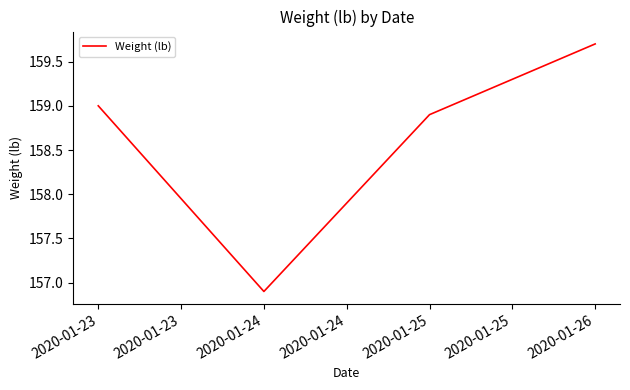

True or false: the data has more than 1 interior local peaks.

False